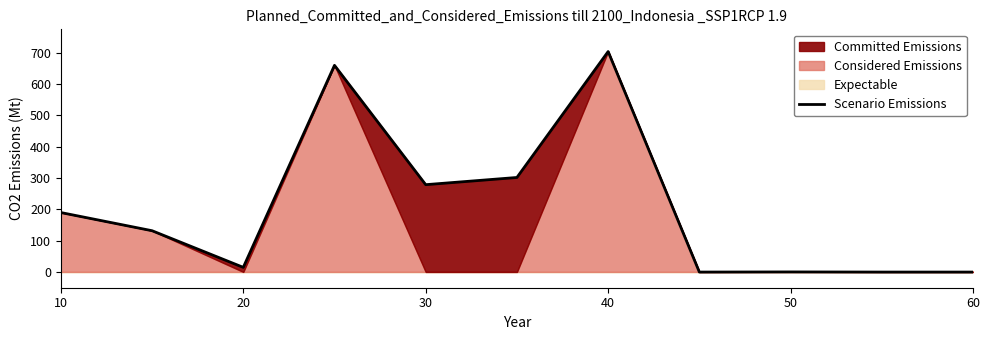

How many data points are less than 132?

6